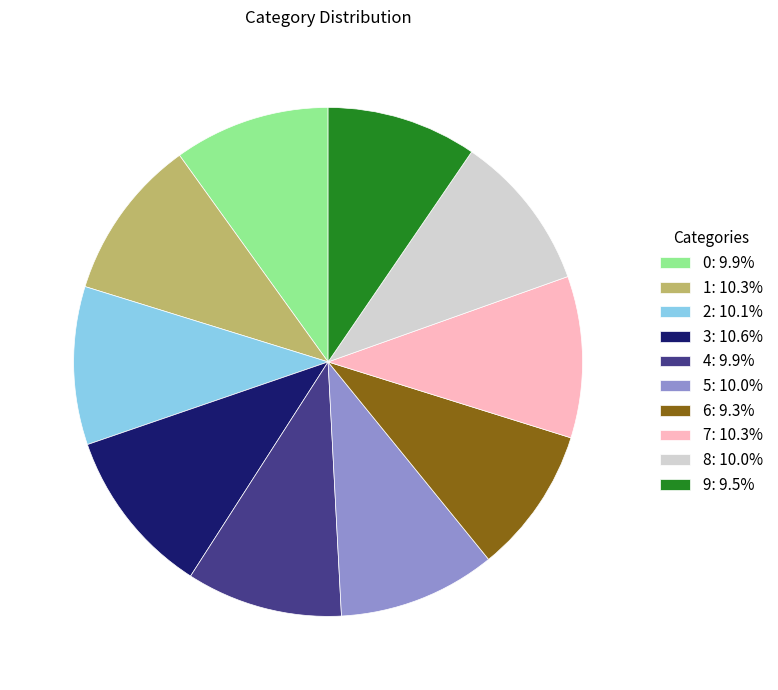

Does any single category account for the majority?

No